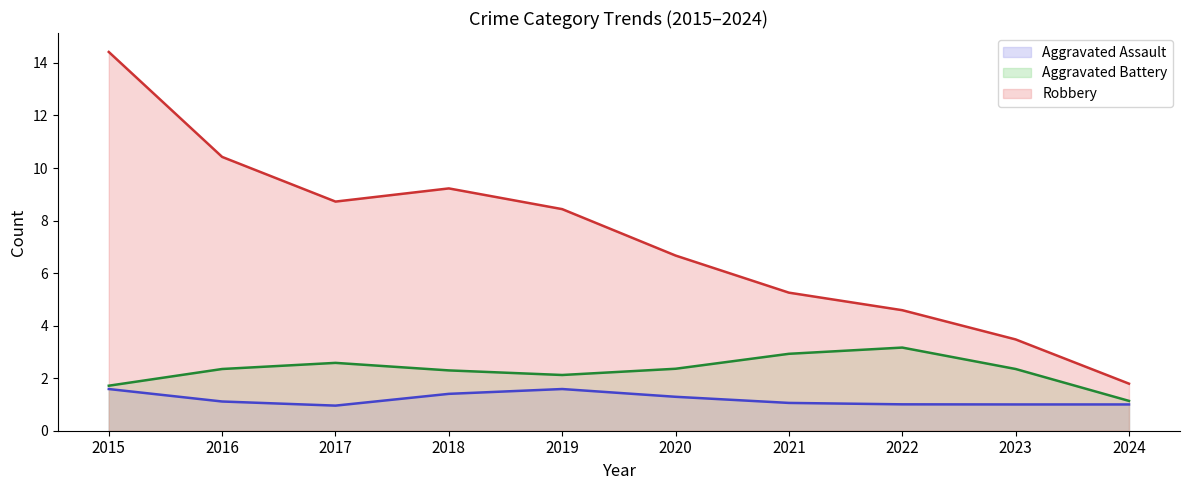

True or false: Aggravated Battery and Robbery cross at least once.

False